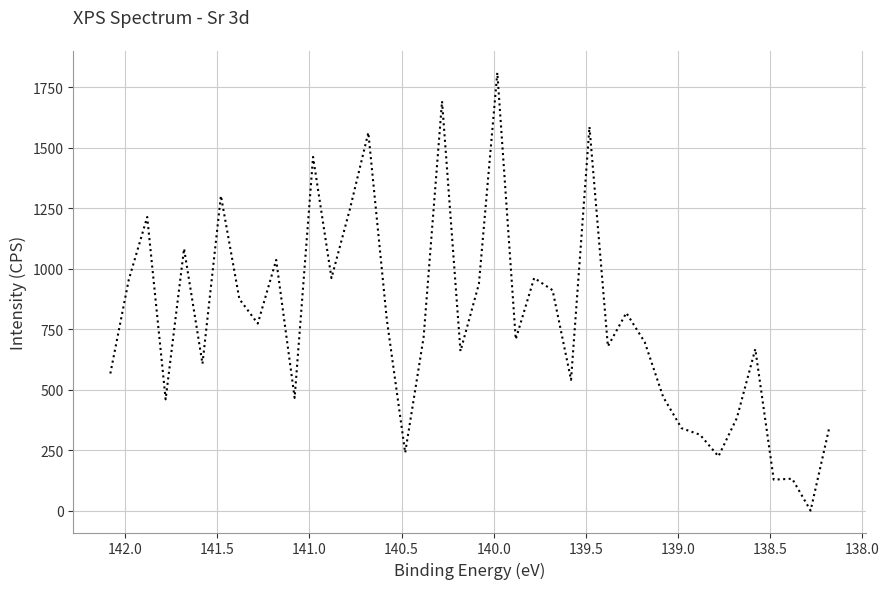

What is the difference between the maximum and minimum values?

1811.3